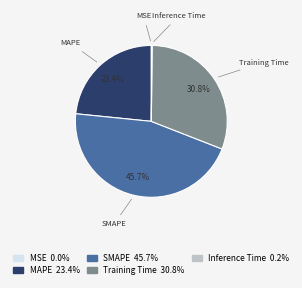

Which has a higher value, Training Time or SMAPE?

SMAPE